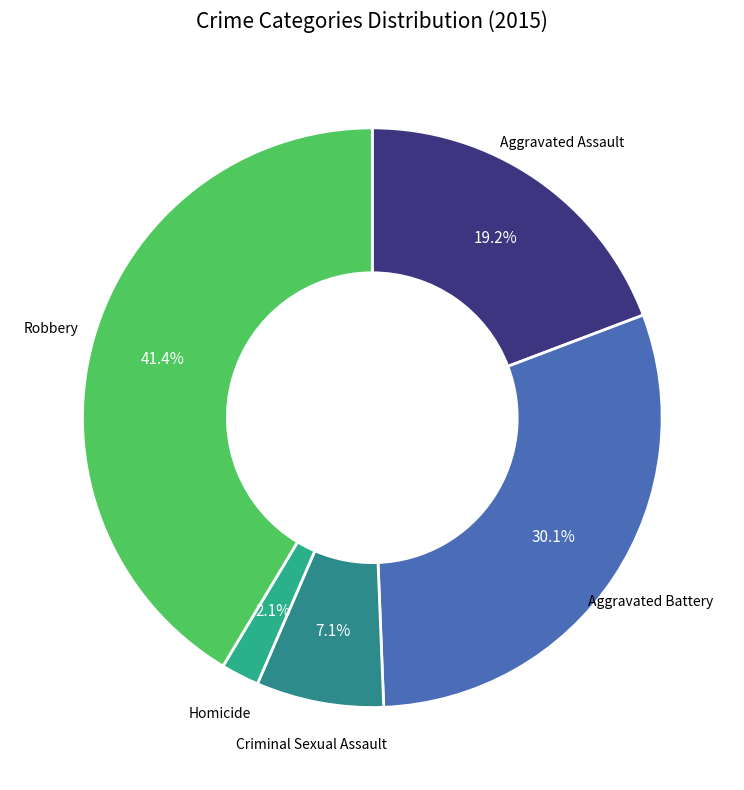

To the nearest percent, what portion does Robbery represent?

41%